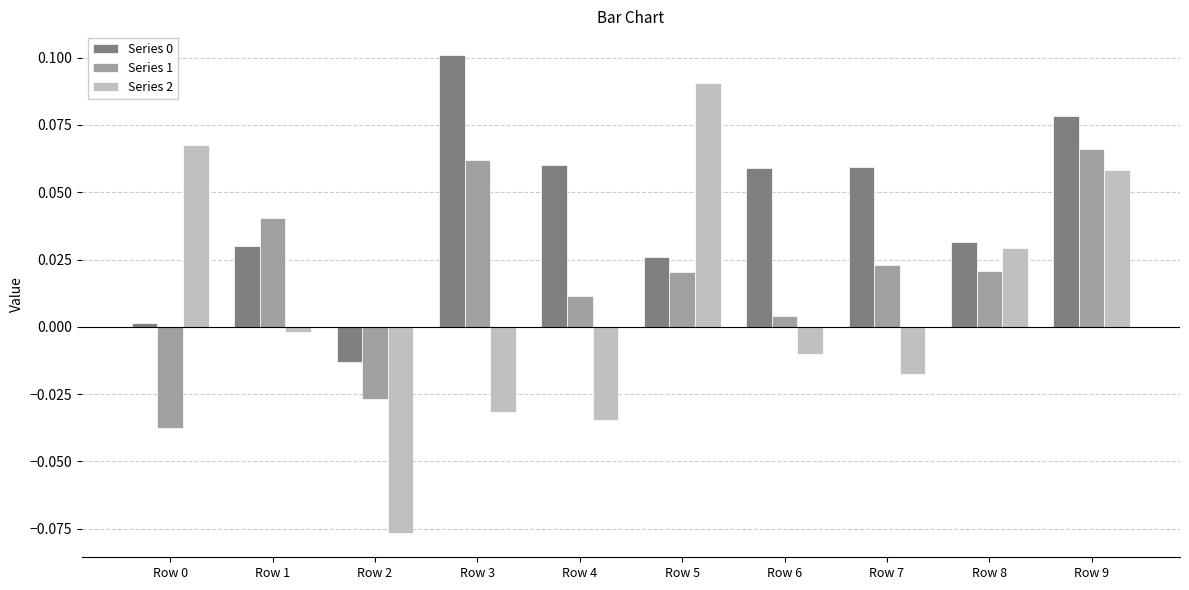

At which category is the sum across all series the highest?

Row 9